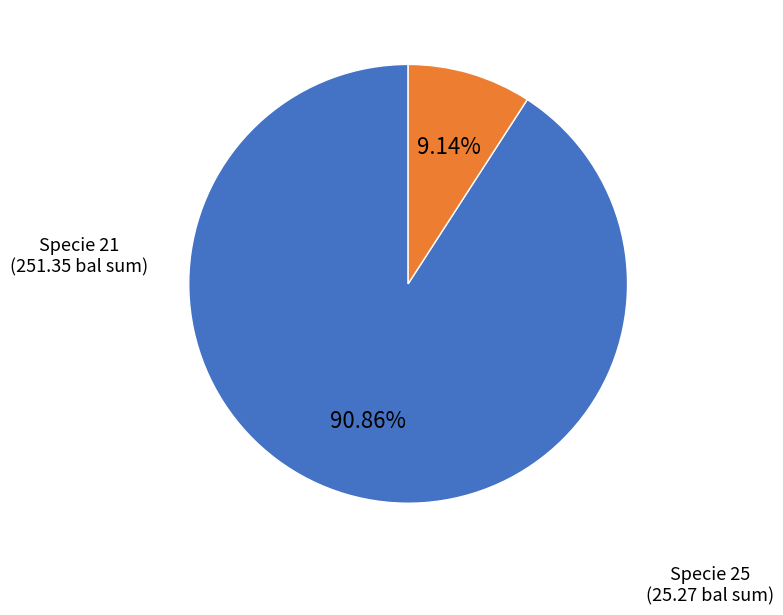

Is there a majority slice in this chart?

Yes